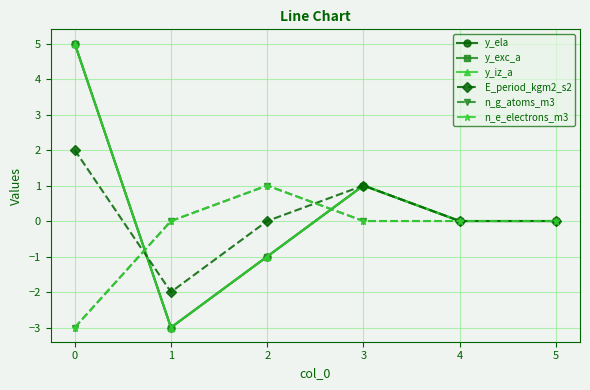

Reading left to right, transcribe all the data shown in this chart.

y_ela: 0=5	1=-3	2=-1	3=1	4=0	5=0
y_exc_a: 0=5	1=-3	2=-1	3=1	4=0	5=0
y_iz_a: 0=5	1=-3	2=-1	3=1	4=0	5=0
E_period_kgm2_s2: 0=2	1=-2	2=0	3=1	4=0	5=0
n_g_atoms_m3: 0=-3	1=0	2=1	3=0	4=0	5=0
n_e_electrons_m3: 0=-3	1=0	2=1	3=0	4=0	5=0